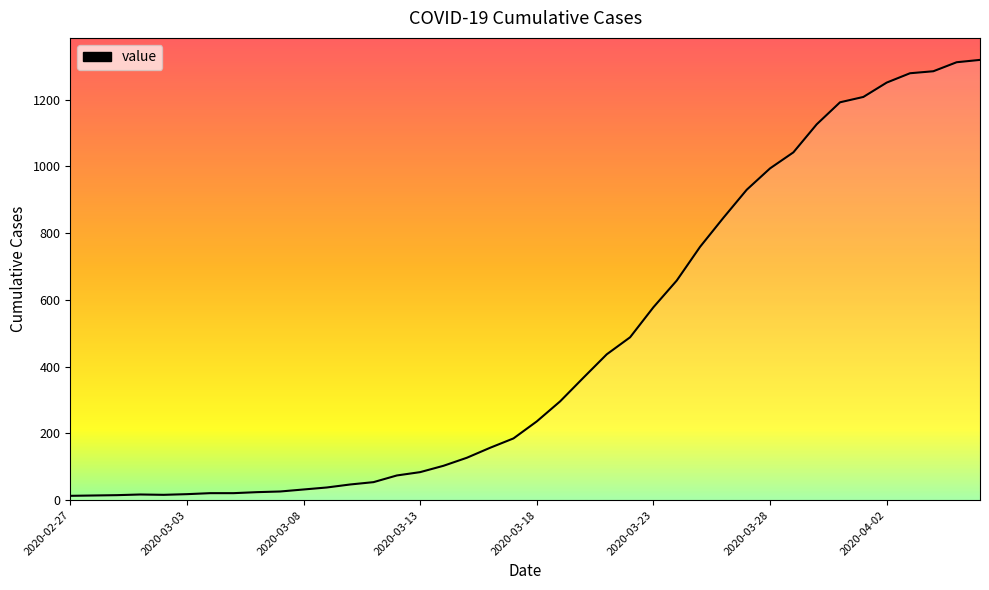

What is the difference between the maximum and minimum values?

1306